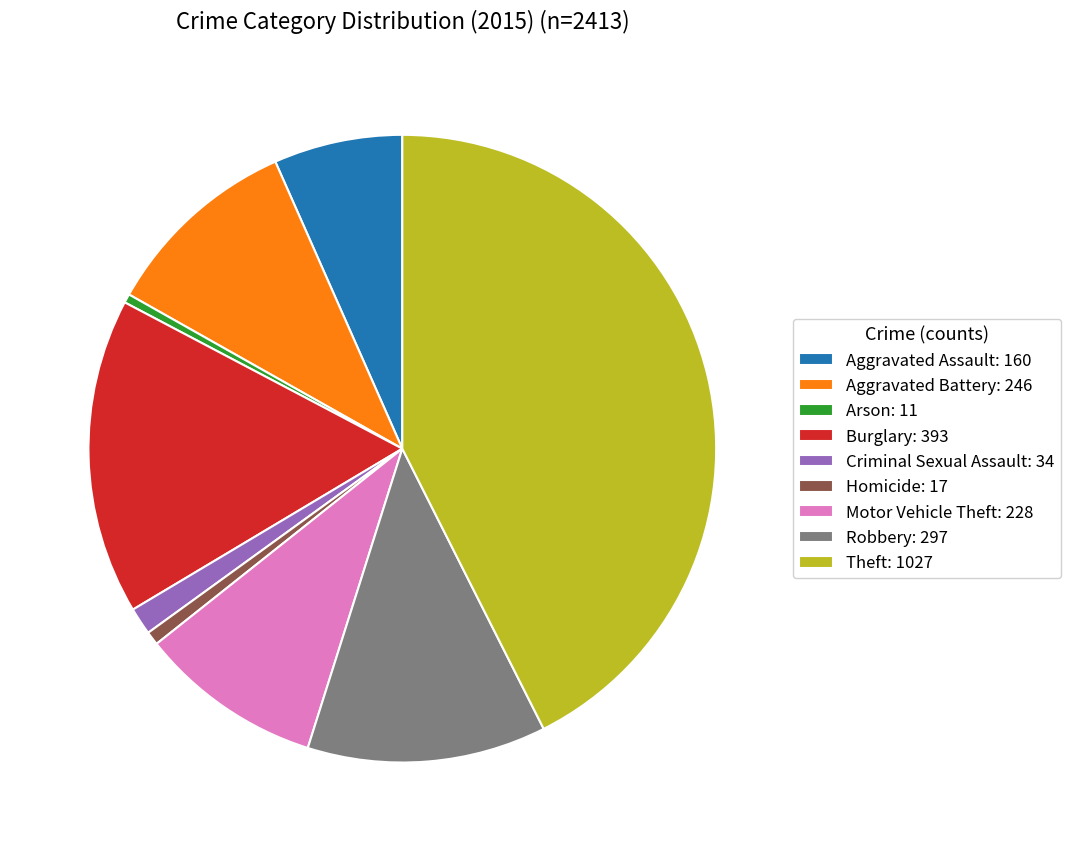

Count the number of slices in the pie.

9